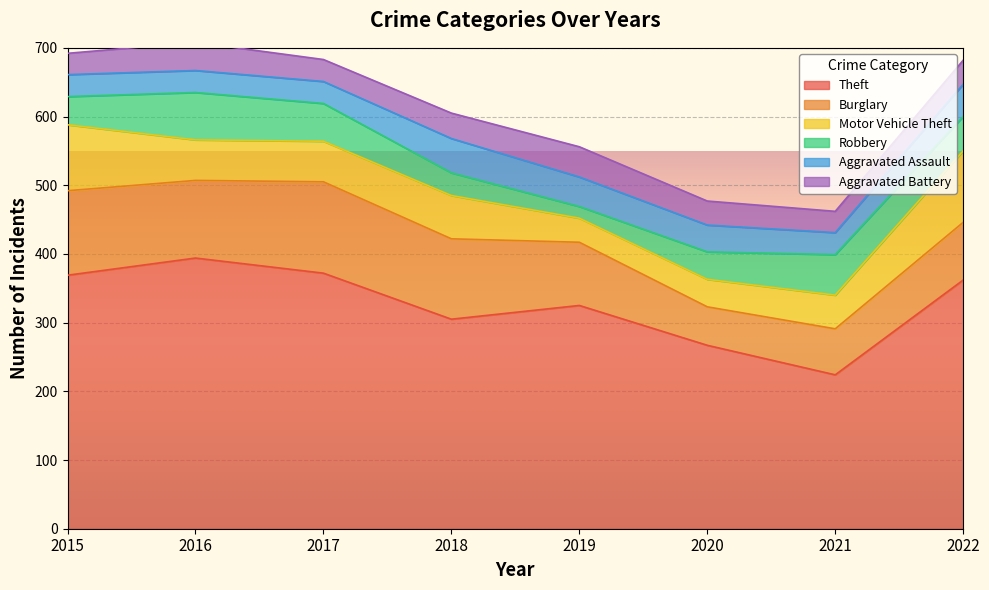

What is the sum of all Theft values?

2618